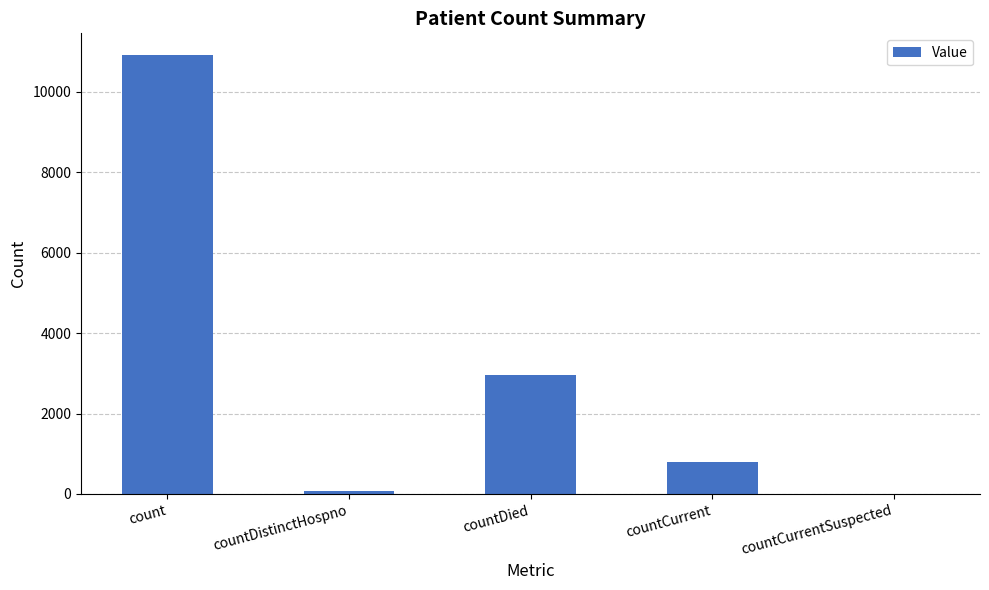

What is the change in value from count to countCurrent?

-10125